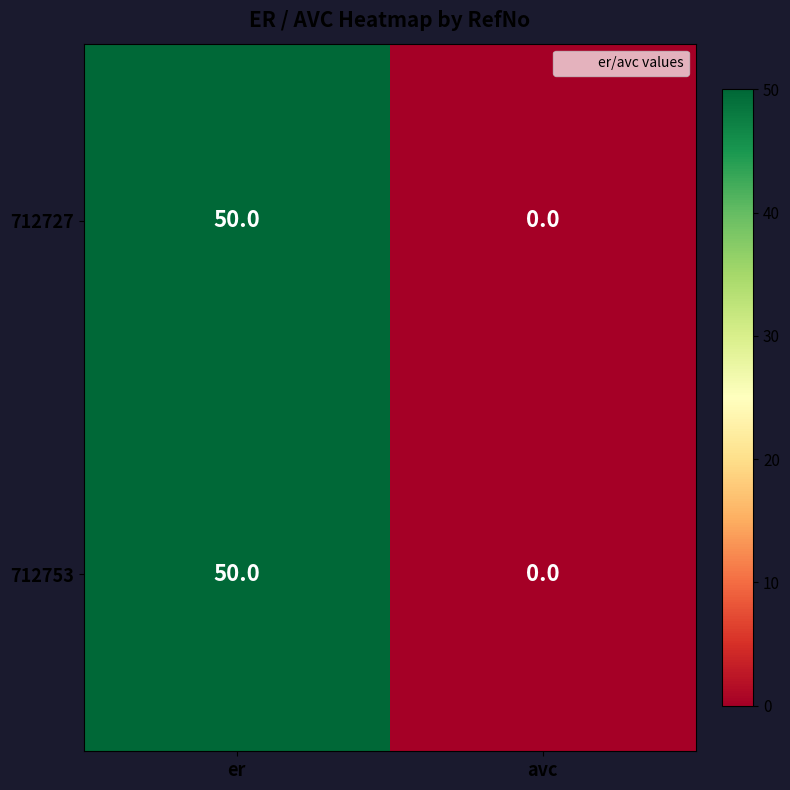

How many categories are shown in the chart?

2